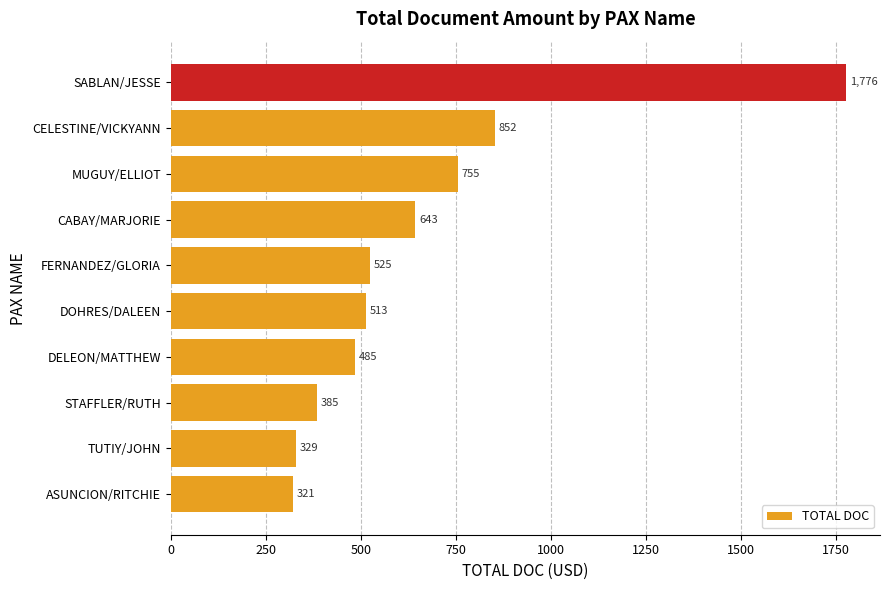

Rank the categories by value from highest to lowest.

SABLAN/JESSE, CELESTINE/VICKYANN, MUGUY/ELLIOT, CABAY/MARJORIE, FERNANDEZ/GLORIA, DOHRES/DALEEN, DELEON/MATTHEW, STAFFLER/RUTH, TUTIY/JOHN, ASUNCION/RITCHIE